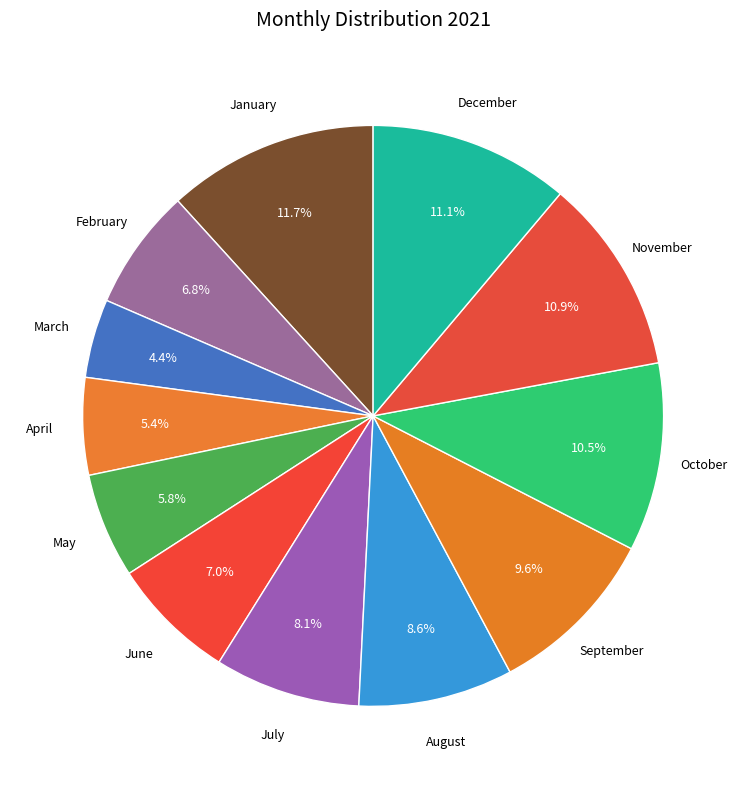

How many slices are in this pie chart?

12